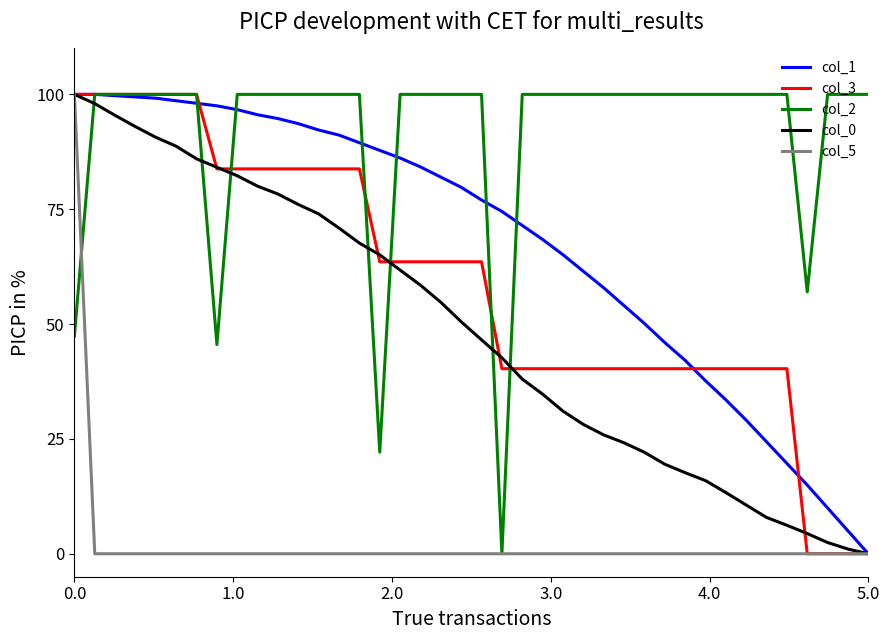

What is the maximum value for col_1?

100.0